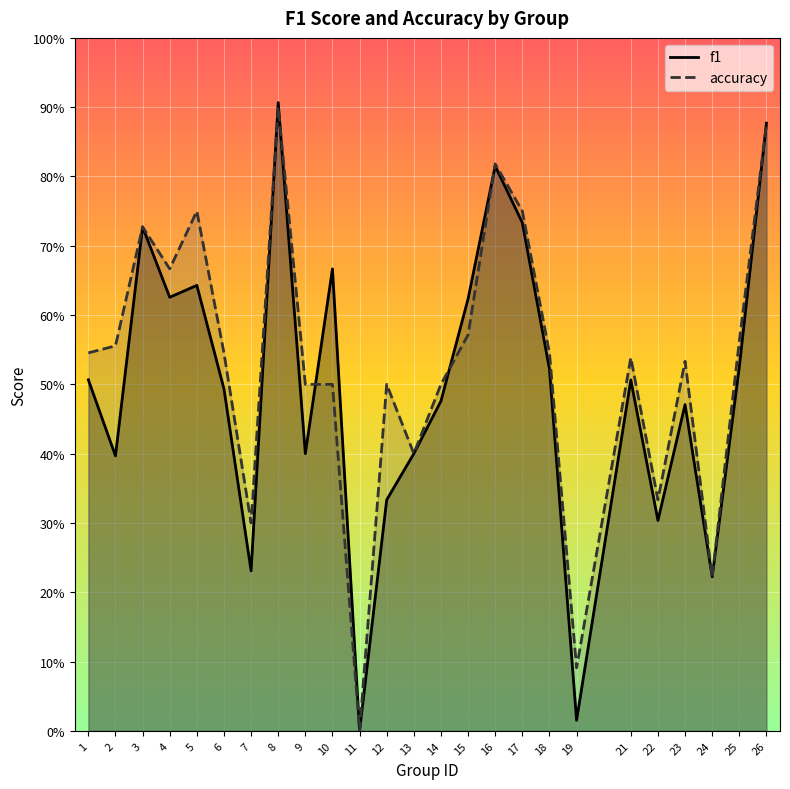

Rank the series by their average value, from highest to lowest.

accuracy, f1